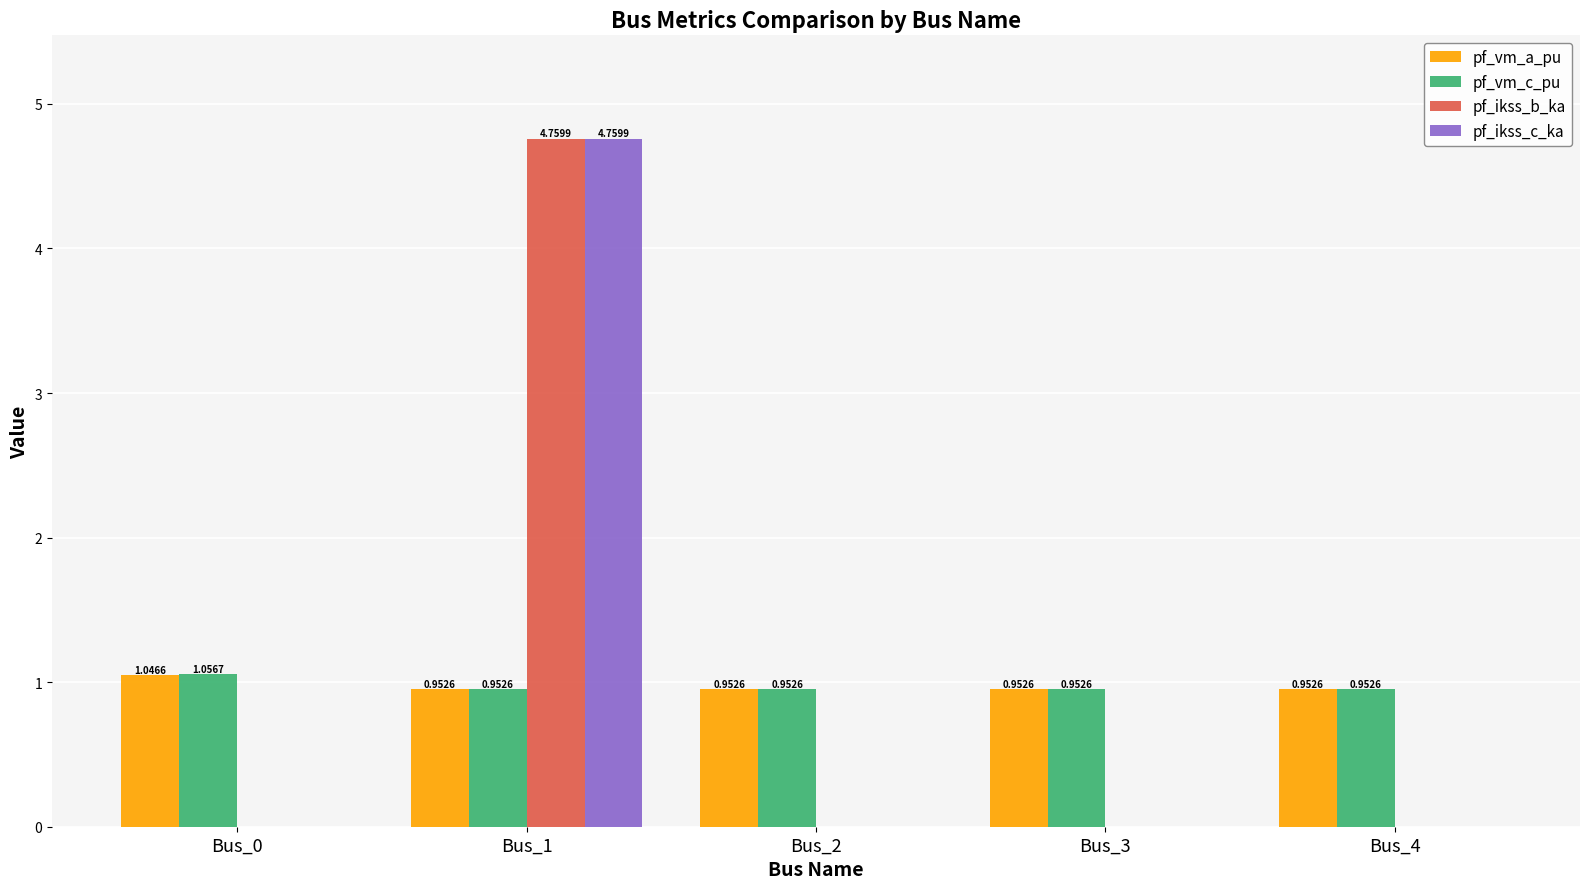

How many groups of bars are there?

5